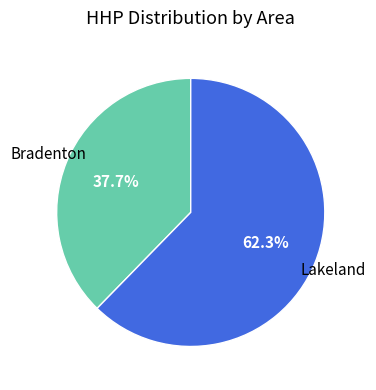

How many slices are in this pie chart?

2